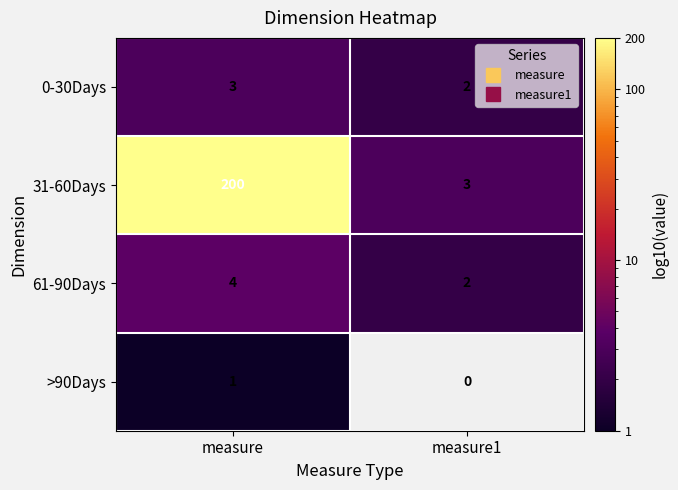

At which category does the chart reach its minimum across all series?

measure1